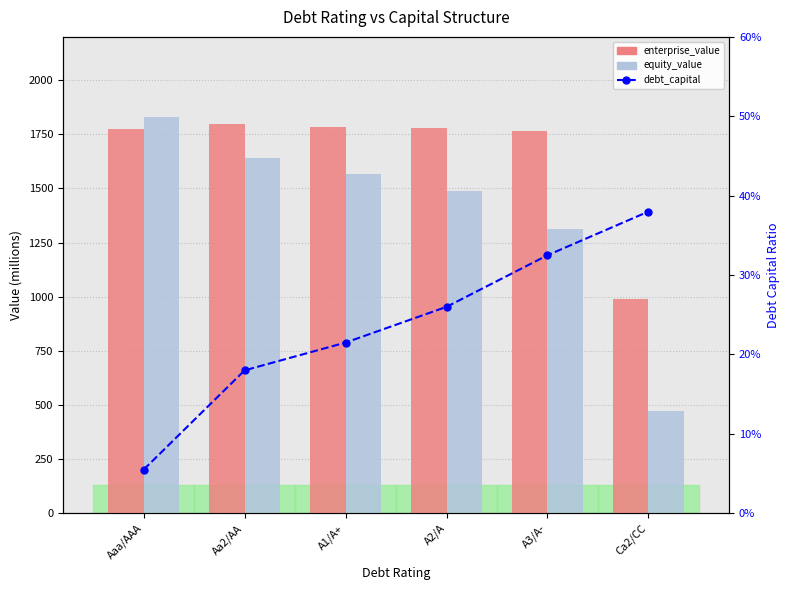

What is the label of the 6th bar from the left?

Ca2/CC